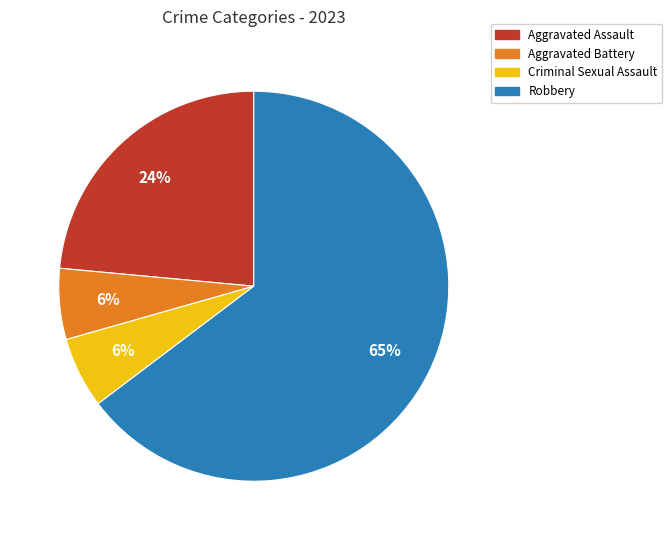

Which has a higher value, Aggravated Battery or Aggravated Assault?

Aggravated Assault